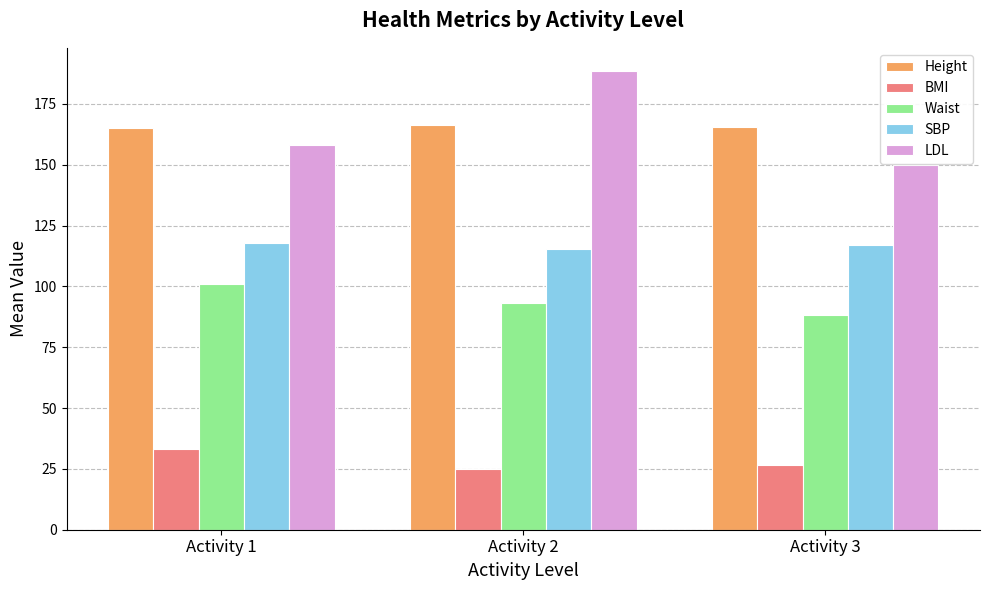

At how many categories does at least one series exceed 186?

1